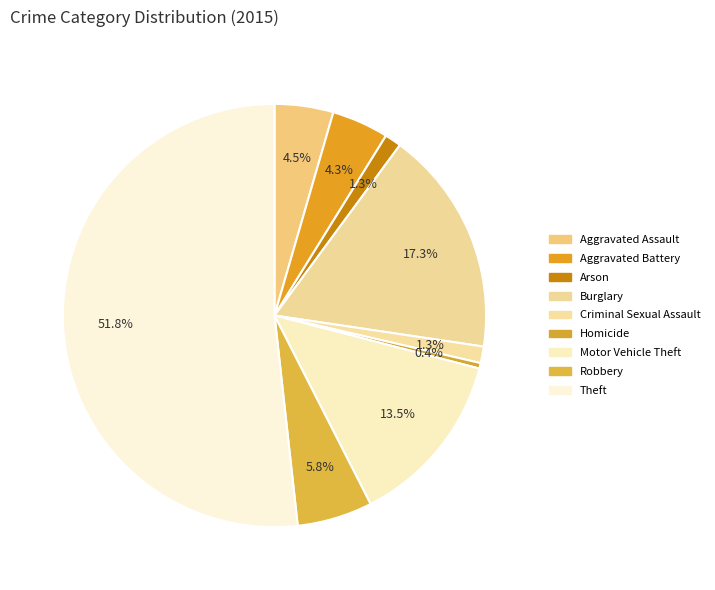

To the nearest percent, what is the difference between the largest and smallest slice percentages?

51%